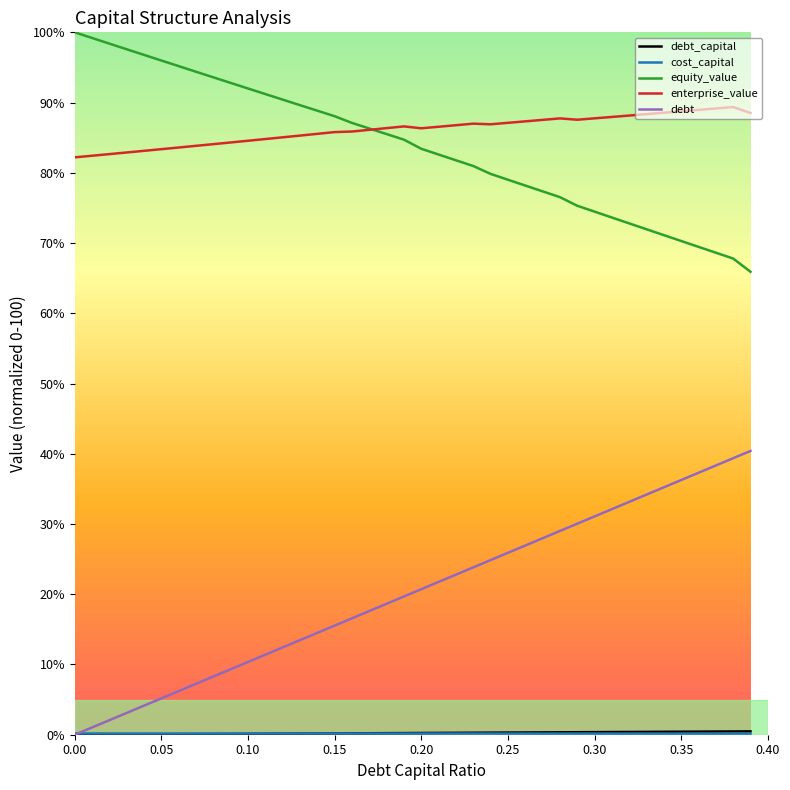

What is the greatest value displayed?

100.0